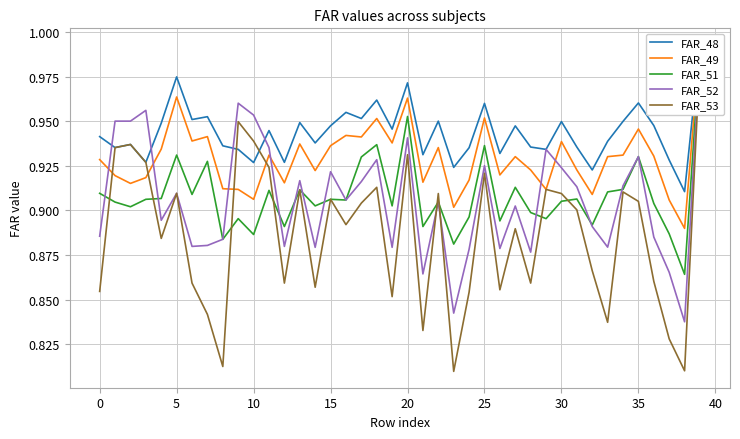

In FAR_52, how many points are lower than both neighbors (excluding endpoints)?

12